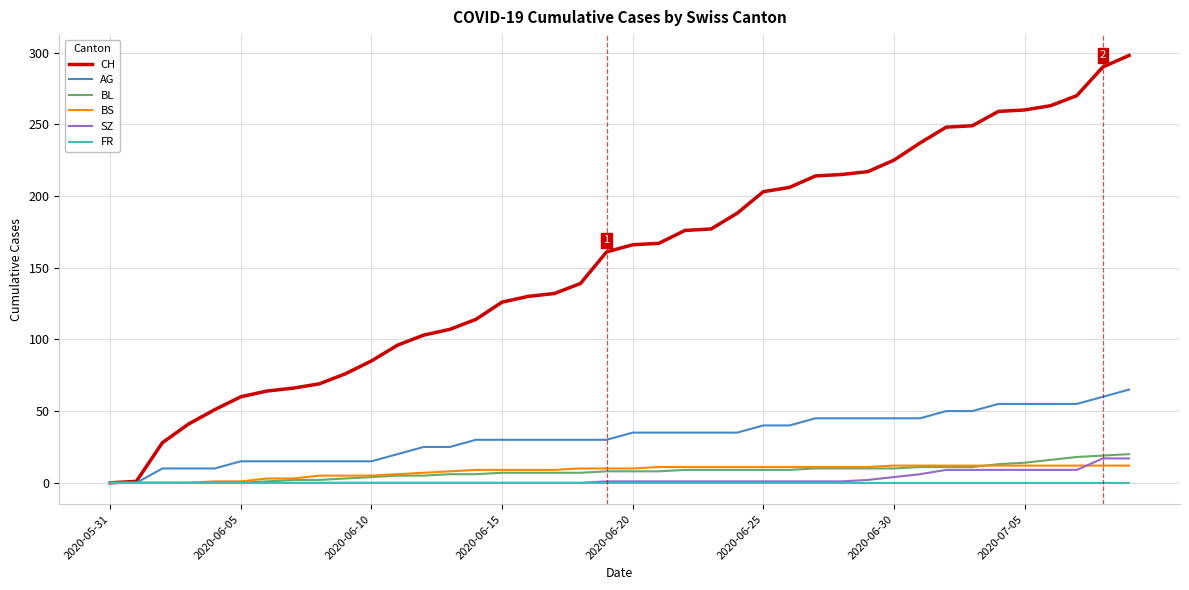

Which series has the largest total across all categories?

CH